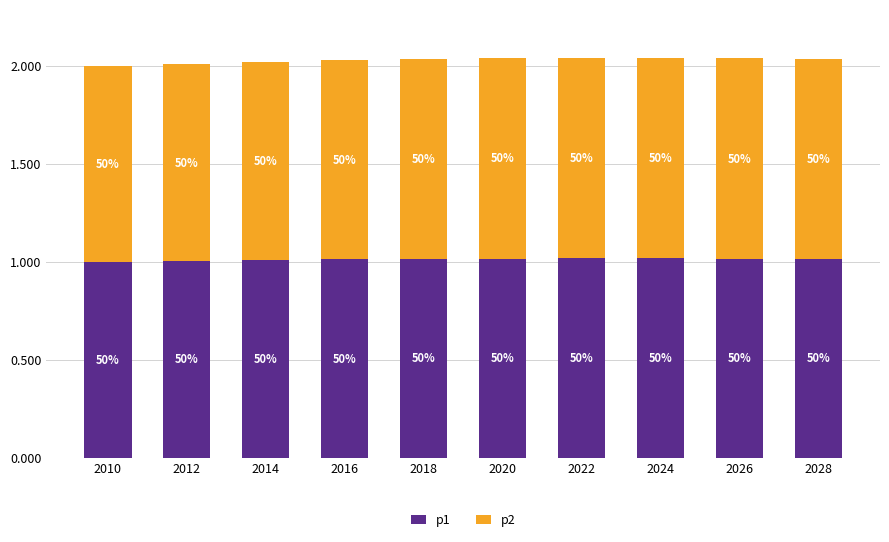

The value of p2 at 2020 is 1.8. True or false?

False